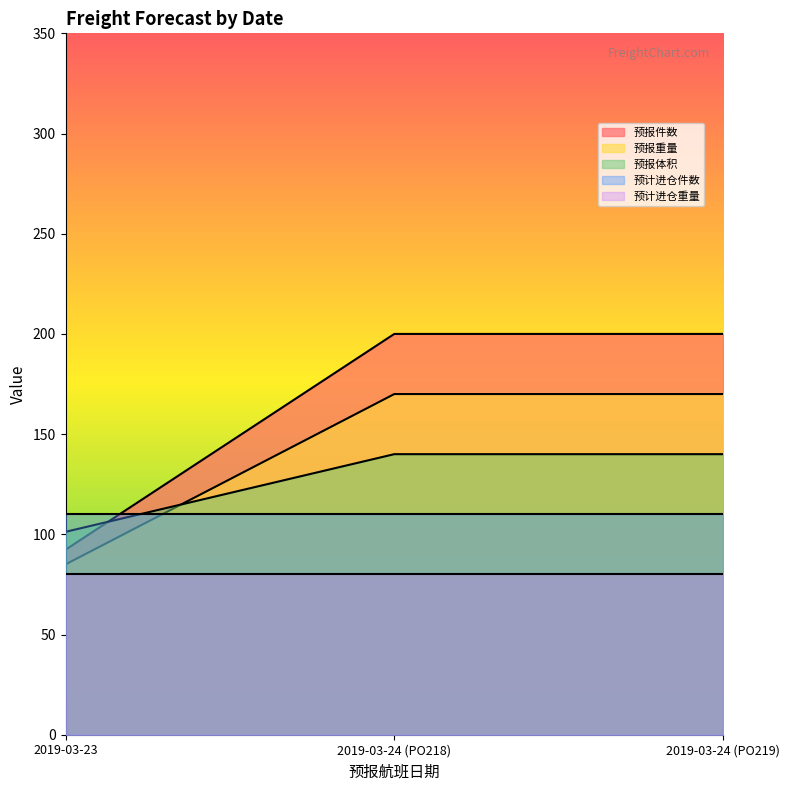

What is the greatest value displayed?

200.0